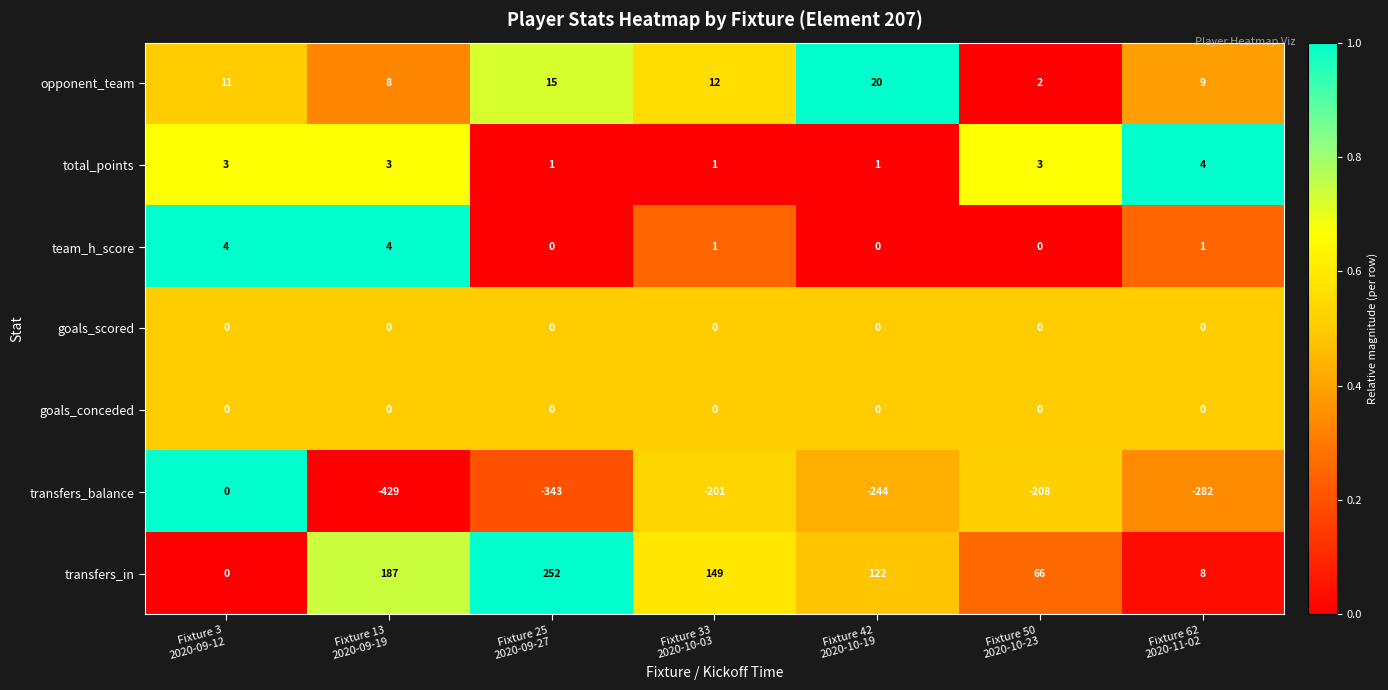

Which series changed the most between Fixture 50
2020-10-23 and Fixture 62
2020-11-02?

transfers_balance